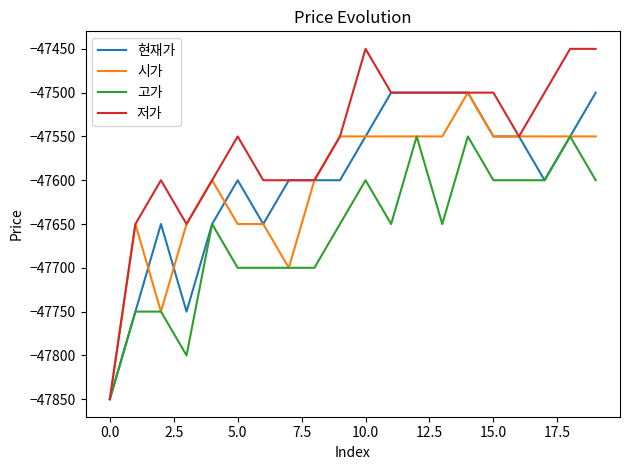

Which series has the widest spread of values?

저가